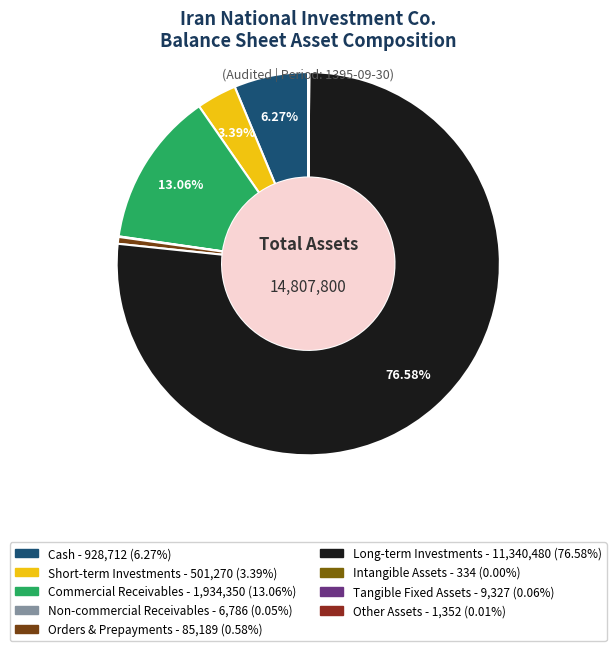

Is there any slice that represents more than half of the pie?

Yes